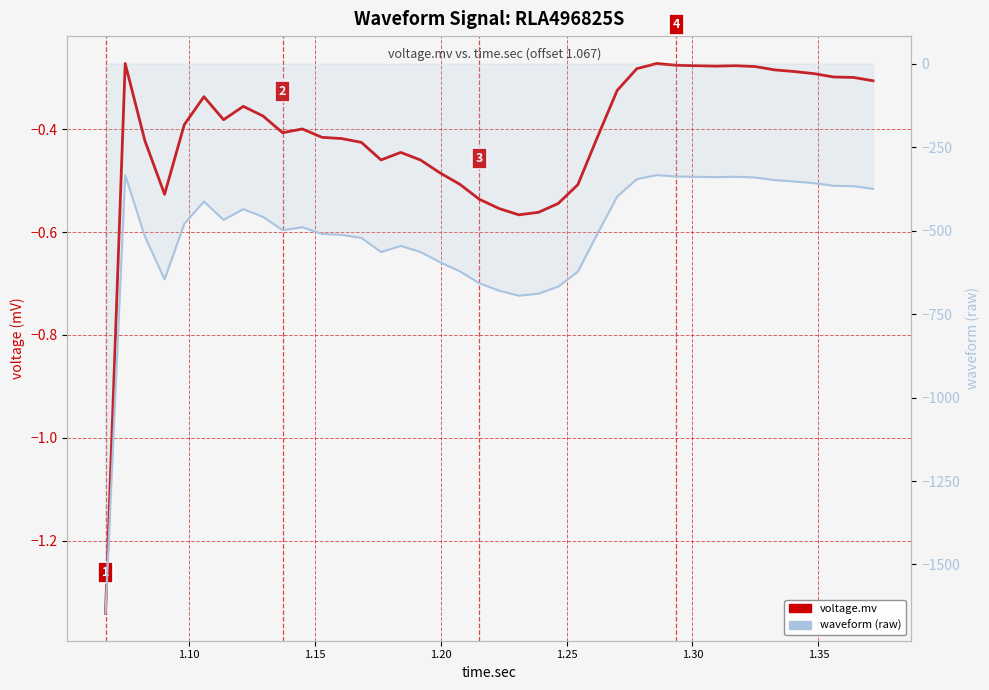

True or false: waveform and voltage.mv intersect in this chart.

False